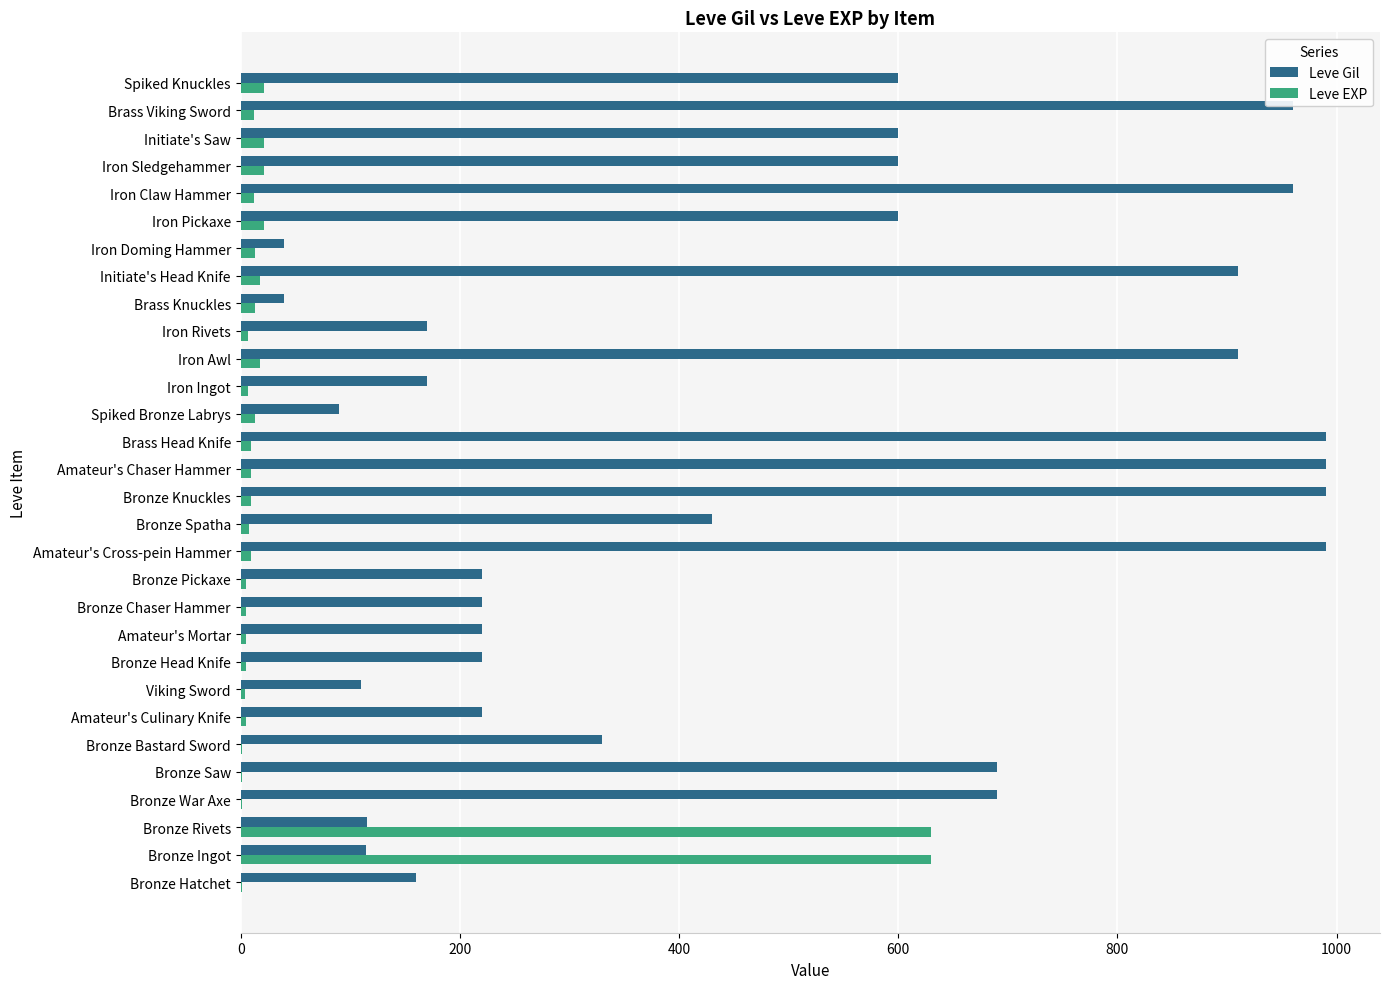

True or false: Leve Gil has a value of 1263 at Iron Claw Hammer.

False